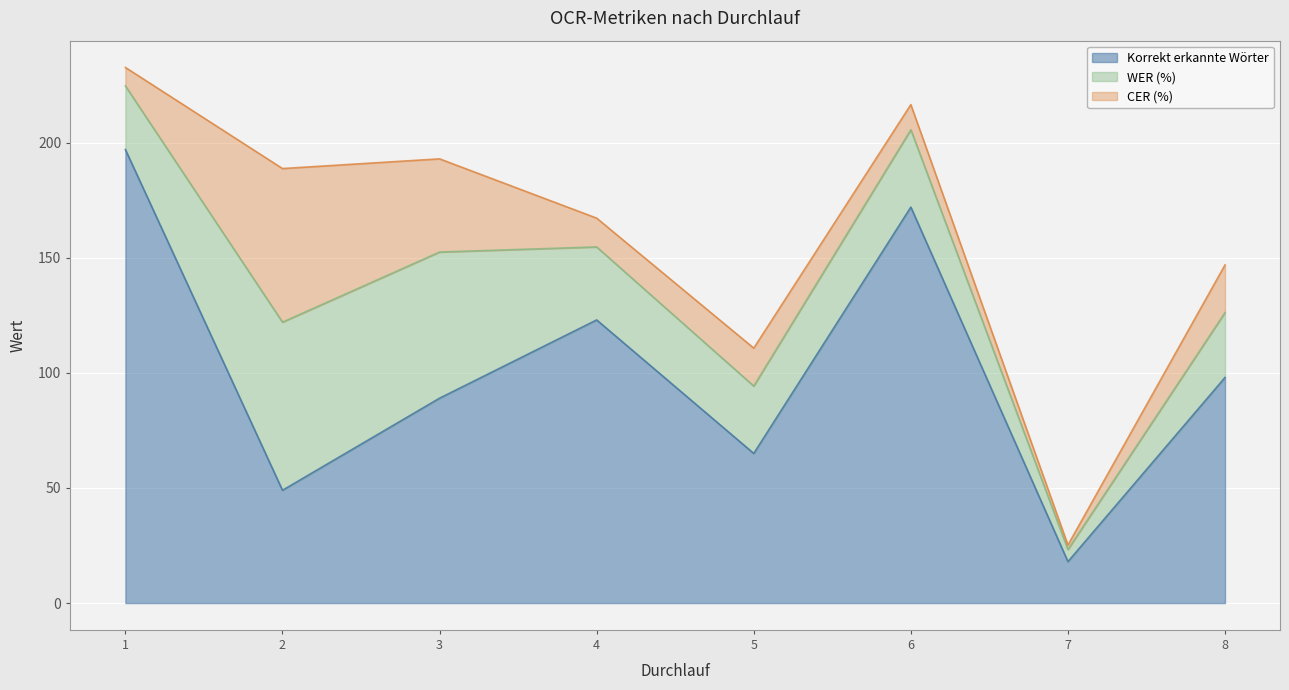

Reading left to right, list all the values displayed in this chart.

Korrekt erkannte Wörter: 197.0	49.0	89.0	123.0	65.0	172.0	18.0	98.0
WER (%): 27.6	73.0	63.5	31.7	29.3	33.6	5.3	28.2
CER (%): 8.0	66.7	40.5	12.5	16.5	10.9	1.9	20.7